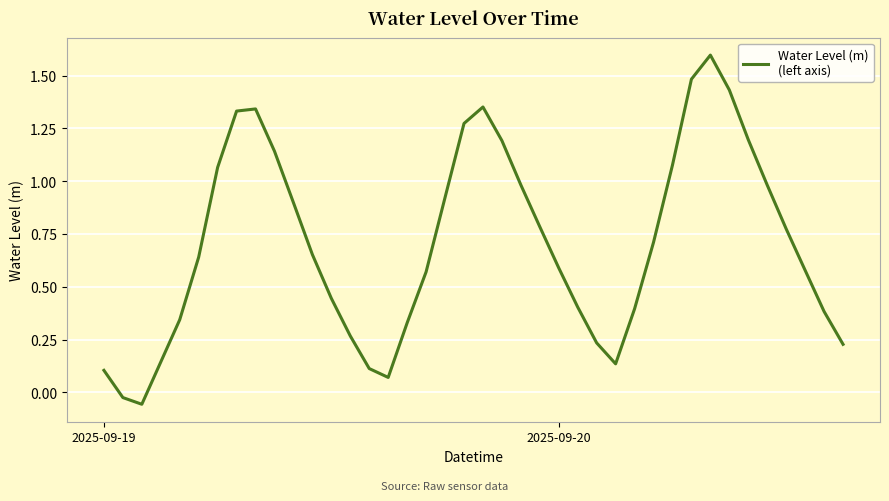

What is the difference between the maximum and minimum values?

1.7